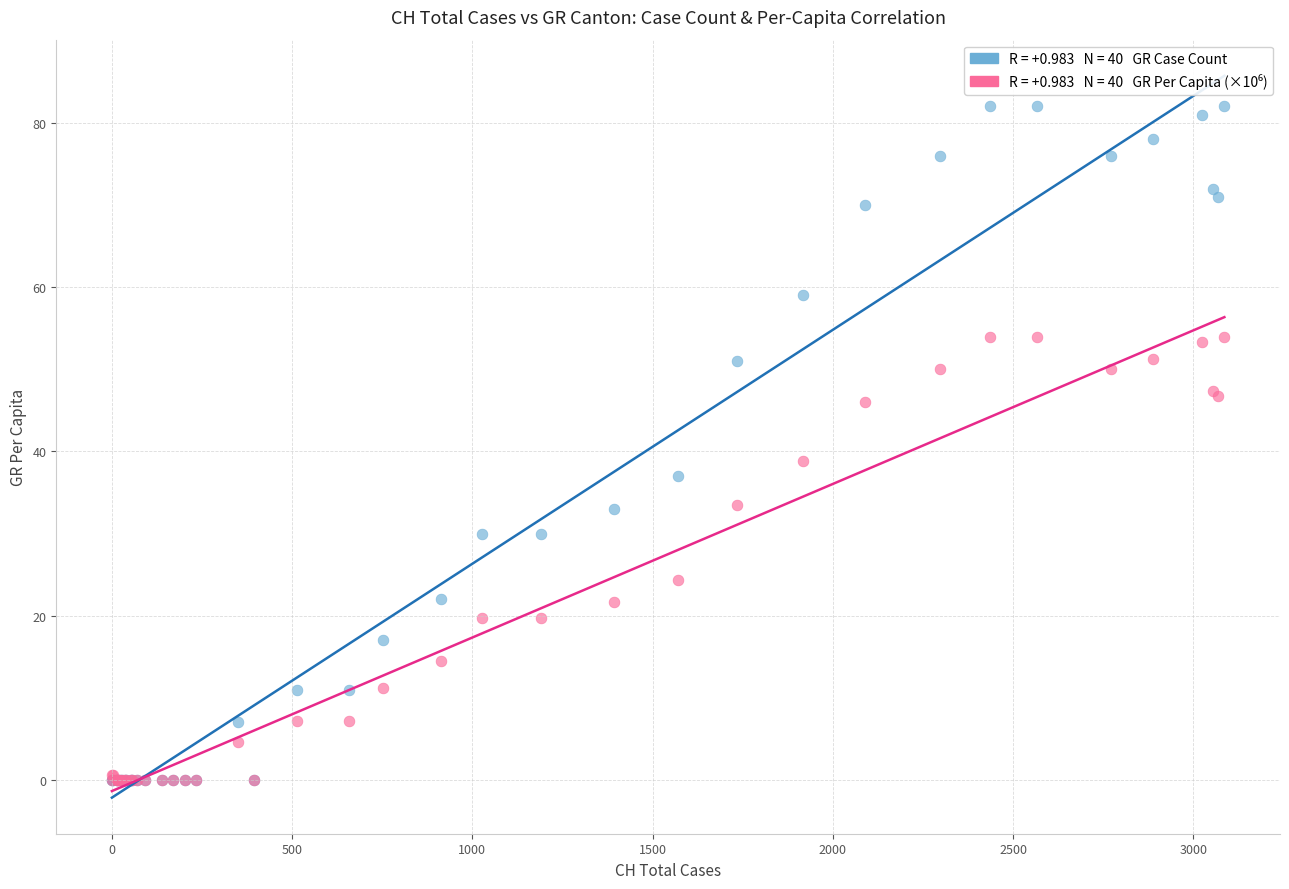

Across all series, what Y value is closest to 41?

38.8